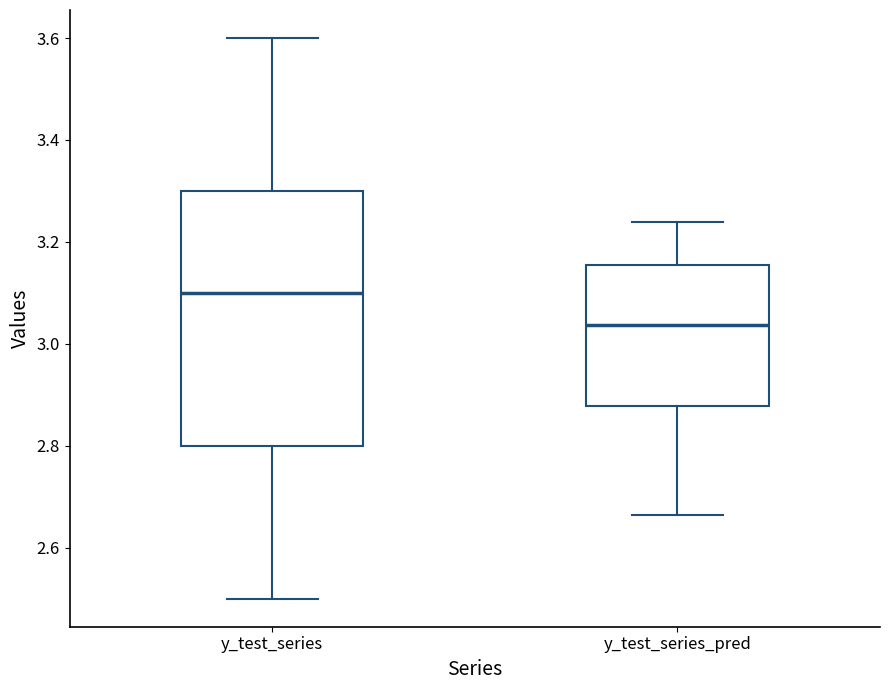

Reading left to right, read every box against the y-axis: the position of its median line, the range the box covers, and the ends of its whiskers. The values are not printed on the chart, so give them approximately, as read against the axis.

y_test_series: median 3.10, box 2.80 to 3.30, whiskers 2.50 to 3.60
y_test_series_pred: median 3.04, box 2.88 to 3.16, whiskers 2.66 to 3.24